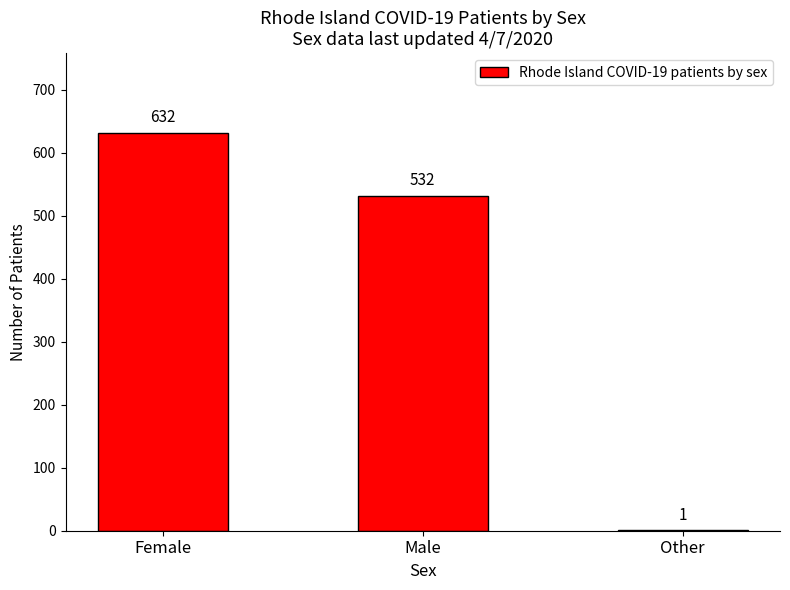

Count the number of data series in this chart.

1